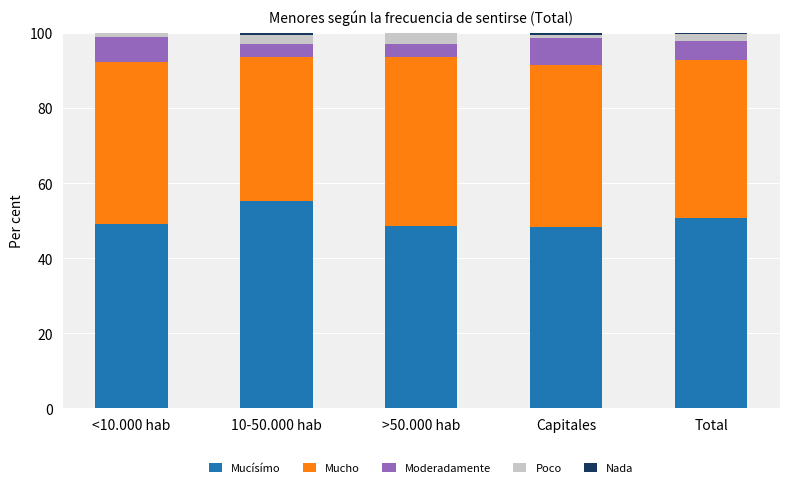

The Mucísímo series shows 50.7 at Total. True or false?

True